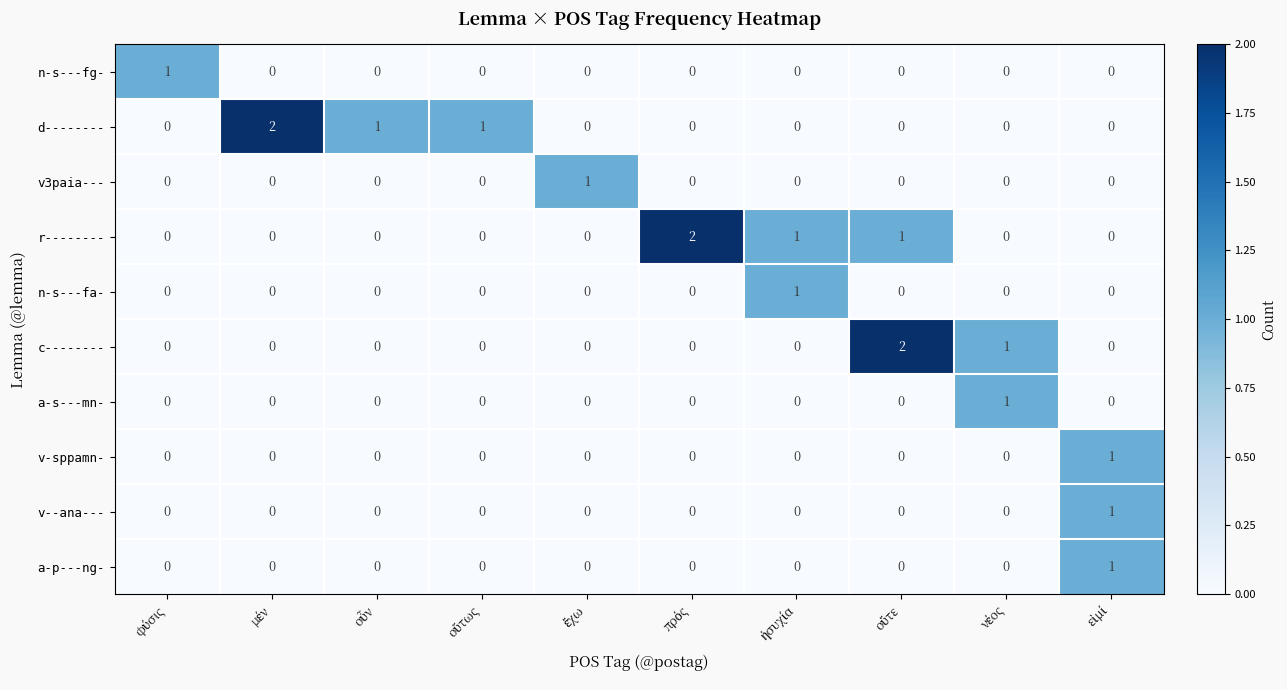

How many v--ana--- values are between 0 and 1?

10